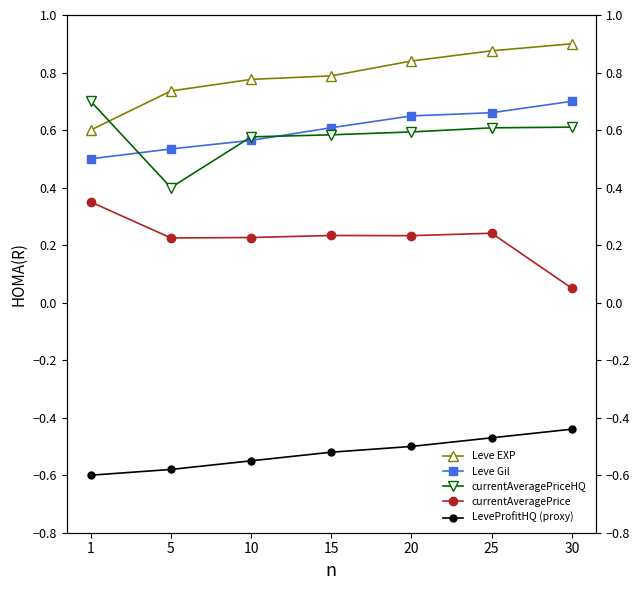

At how many categories does at least one series exceed 0?

7